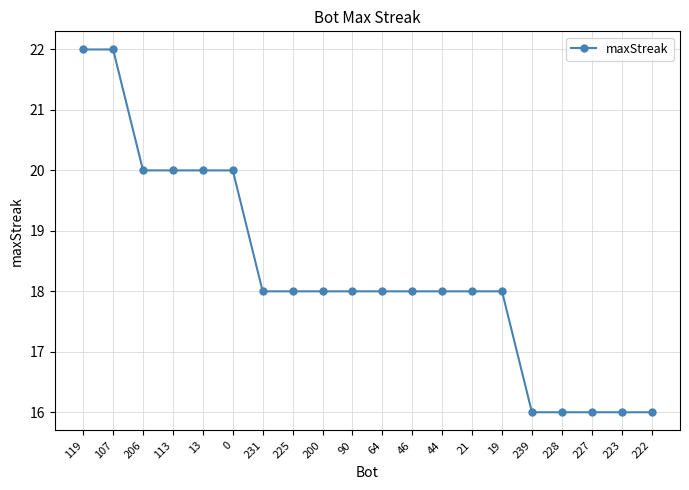

What is the smallest value displayed?

16